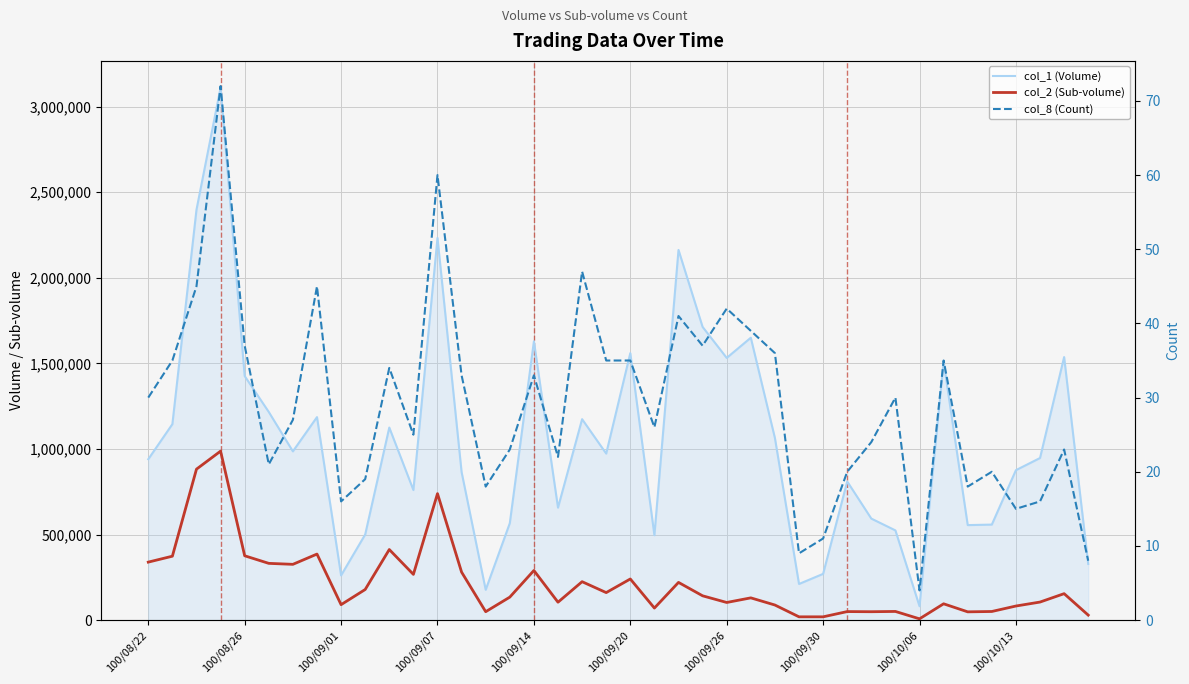

What is the average value of the col_8 (Count) series?

29